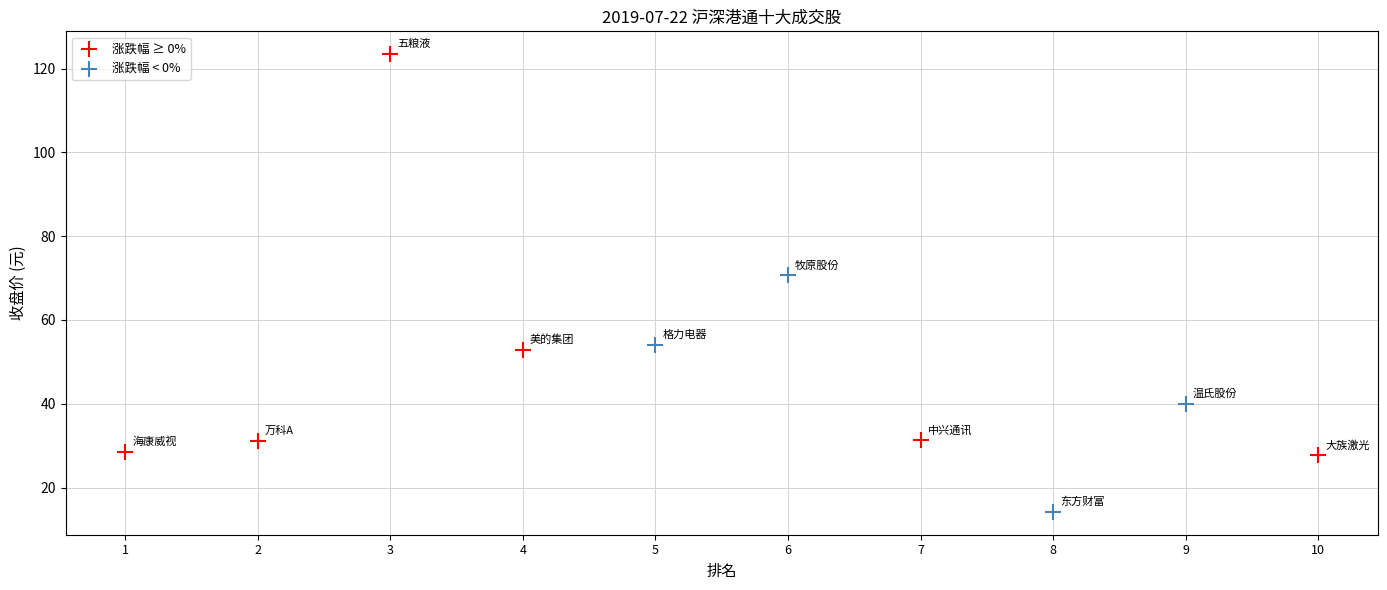

What are all the series names shown in the legend?

涨跌幅 ≥ 0%, 涨跌幅 < 0%